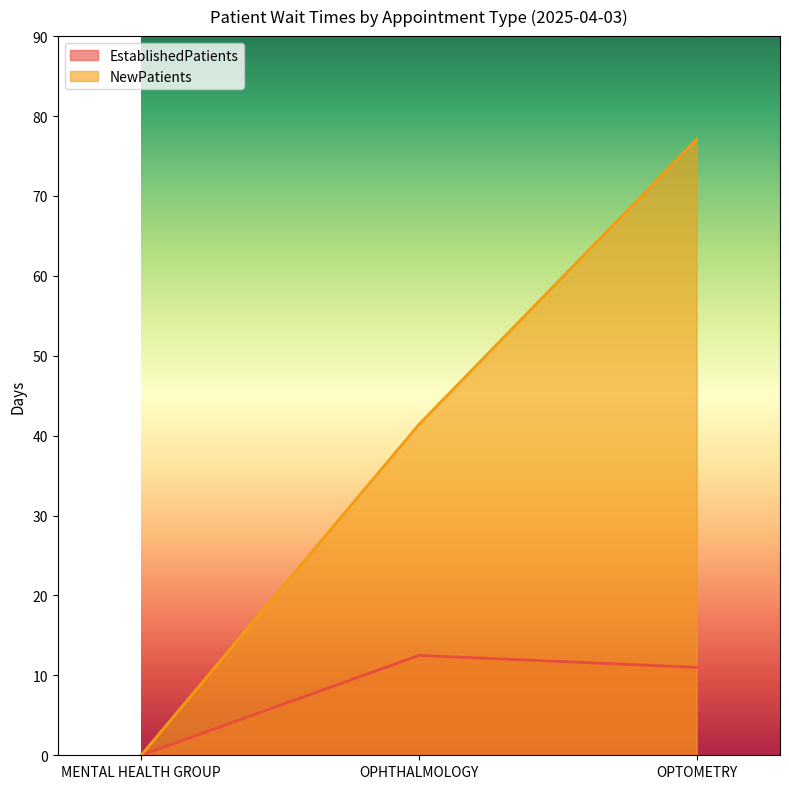

Reading right to left, what are all the values shown in this chart?

EstablishedPatients: 11.0	12.5	0.0
NewPatients: 77.1	41.4	0.0